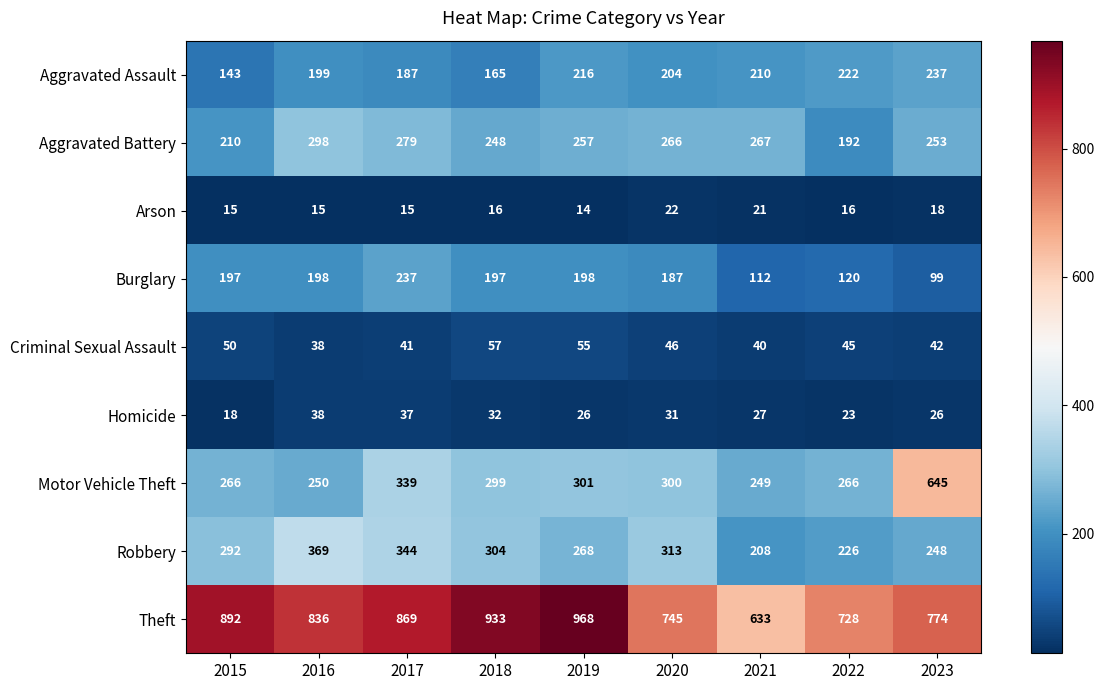

What is the difference between the maximum and minimum values in the Homicide series?

20